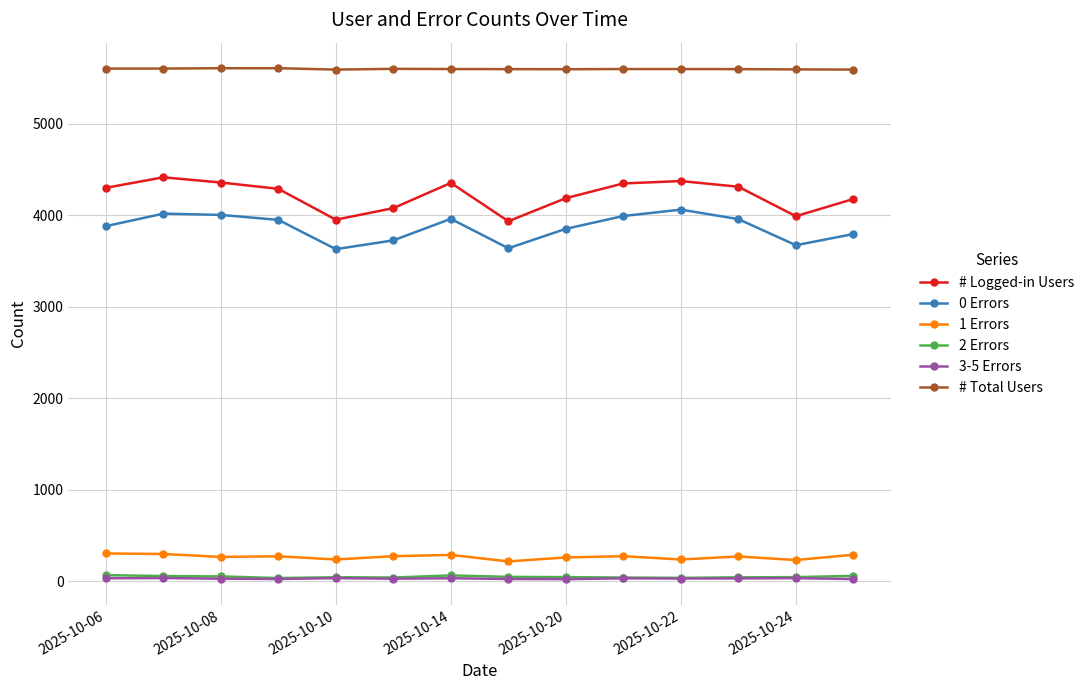

True or false: # Logged-in Users has more than 1 interior local peaks.

True